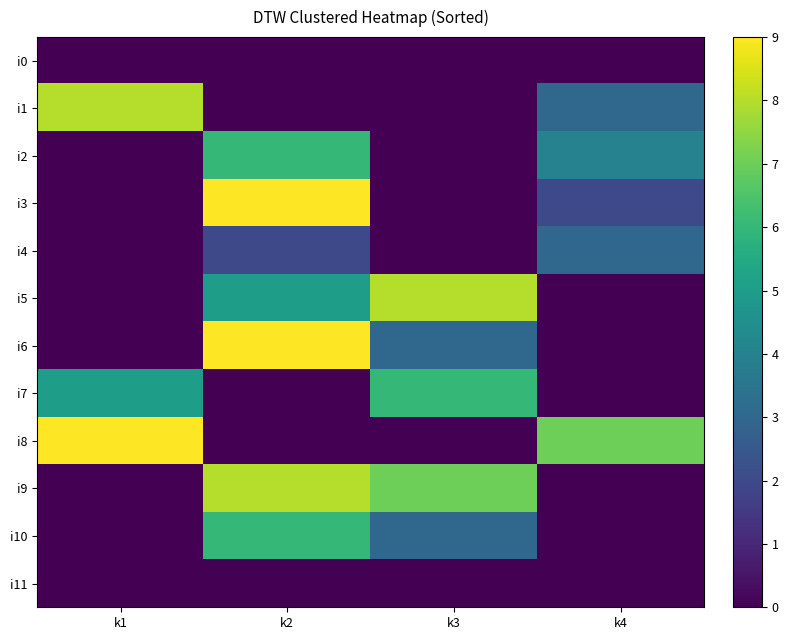

Reading right to left, list all the values displayed in this chart.

i0: k4=0	k3=0	k2=0	k1=0
i1: k4=3	k3=0	k2=0	k1=8
i2: k4=4	k3=0	k2=6	k1=0
i3: k4=2	k3=0	k2=9	k1=0
i4: k4=3	k3=0	k2=2	k1=0
i5: k4=0	k3=8	k2=5	k1=0
i6: k4=0	k3=3	k2=9	k1=0
i7: k4=0	k3=6	k2=0	k1=5
i8: k4=7	k3=0	k2=0	k1=9
i9: k4=0	k3=7	k2=8	k1=0
i10: k4=0	k3=3	k2=6	k1=0
i11: k4=0	k3=0	k2=0	k1=0